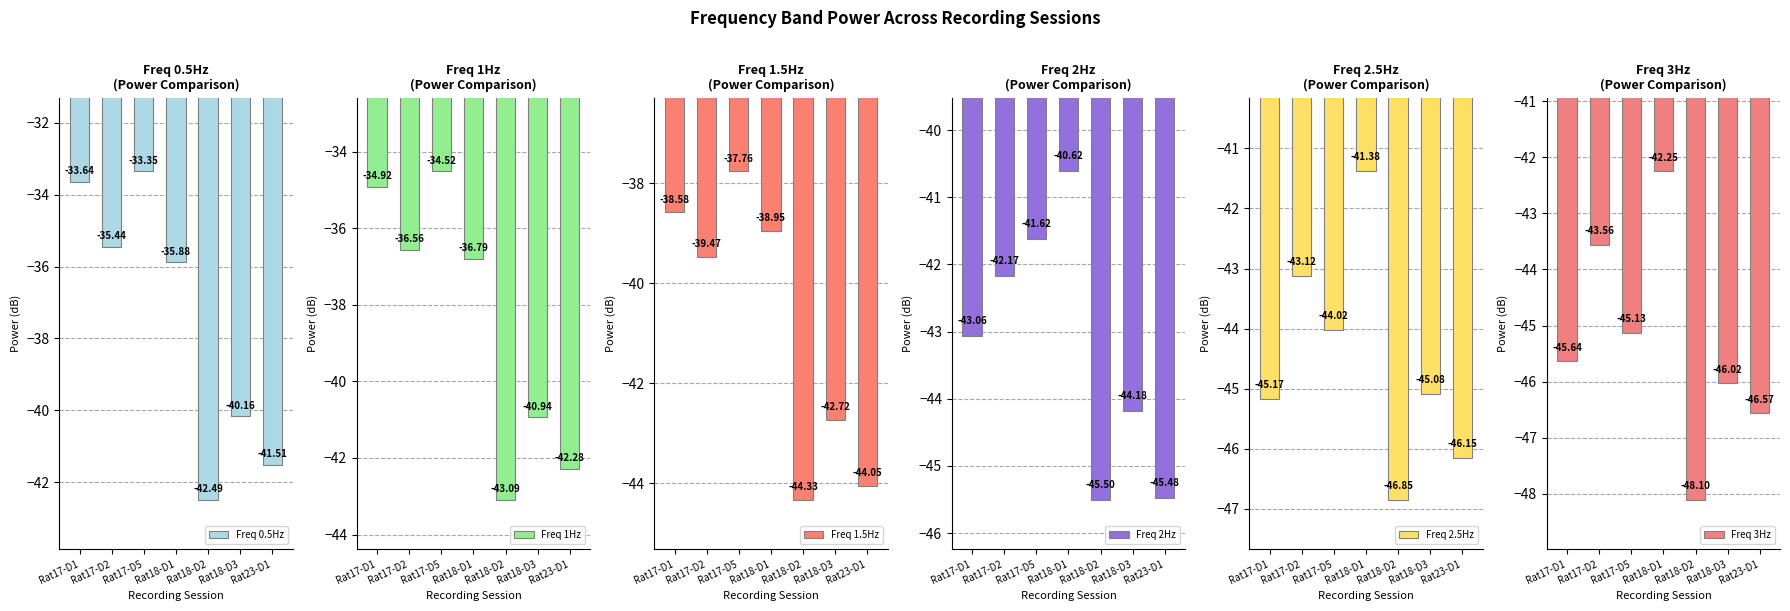

What value does the Freq 1Hz series have at Rat18-D1?

-36.8